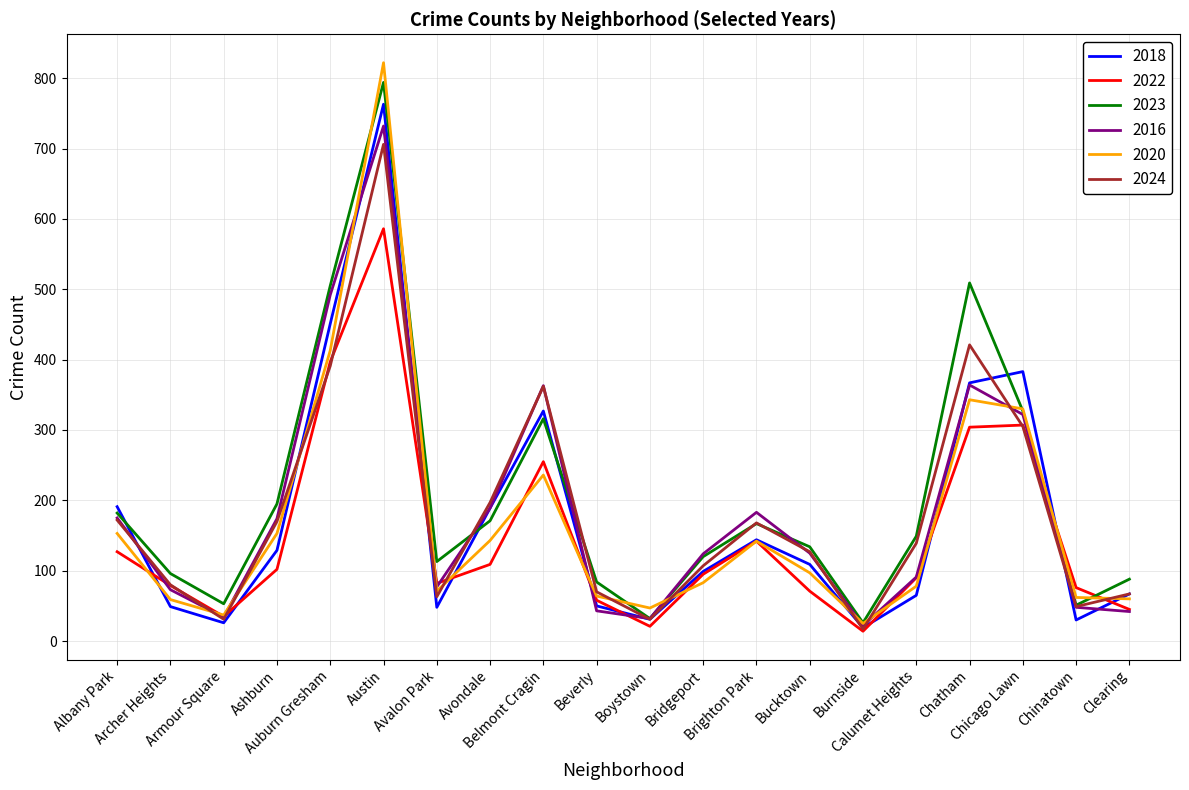

What is the average value of the 2024 series?

184